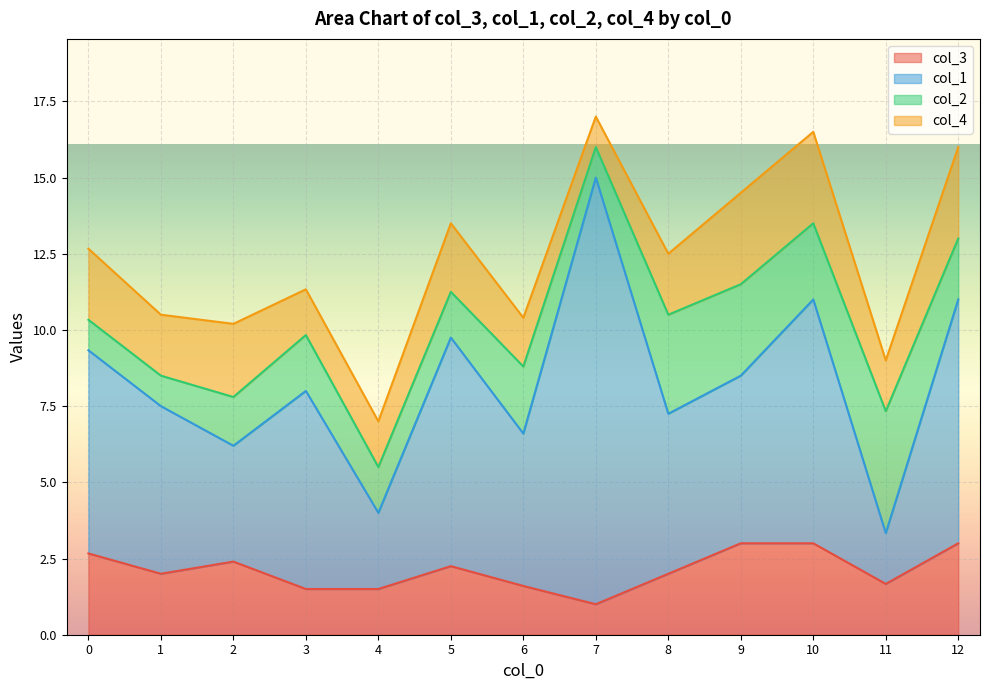

The col_3 series shows 2.2 at 6. True or false?

False